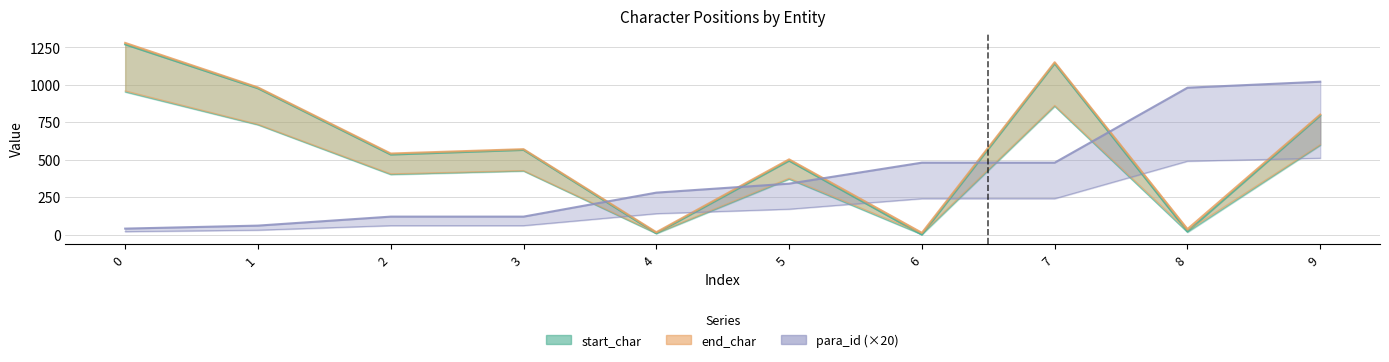

At which category is the sum across all series the highest?

7